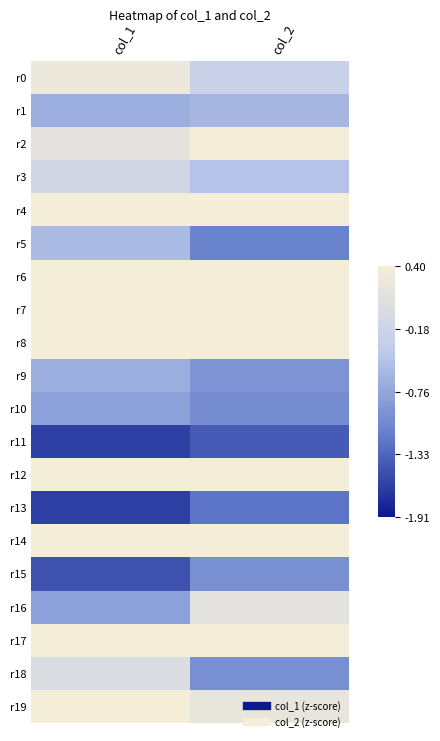

List the series in order of their peak value, lowest first.

r11, r13, r15, r10, r9, r1, r5, r3, r18, r16, r0, r2, r4, r6, r7, r8, r12, r14, r17, r19